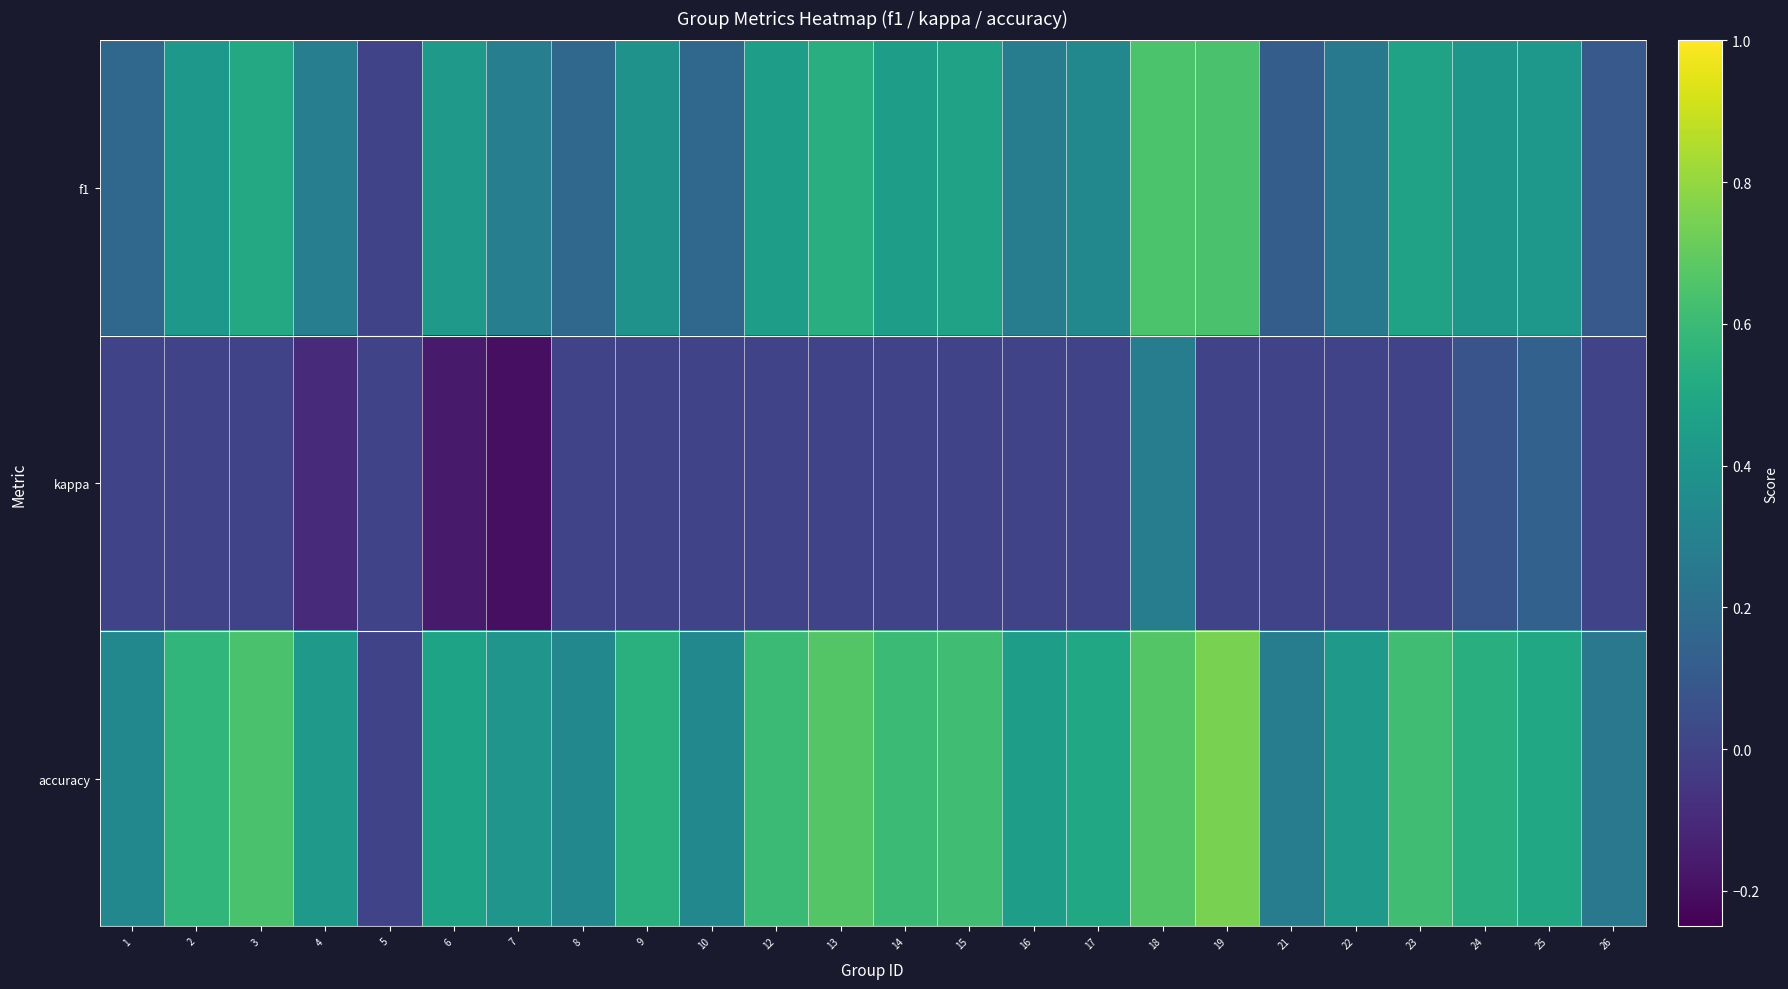

What is the maximum value shown in the chart?

0.8